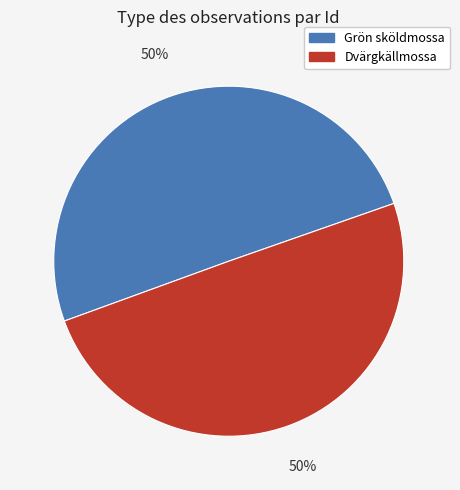

To the nearest percent, what is the average slice percentage?

50%